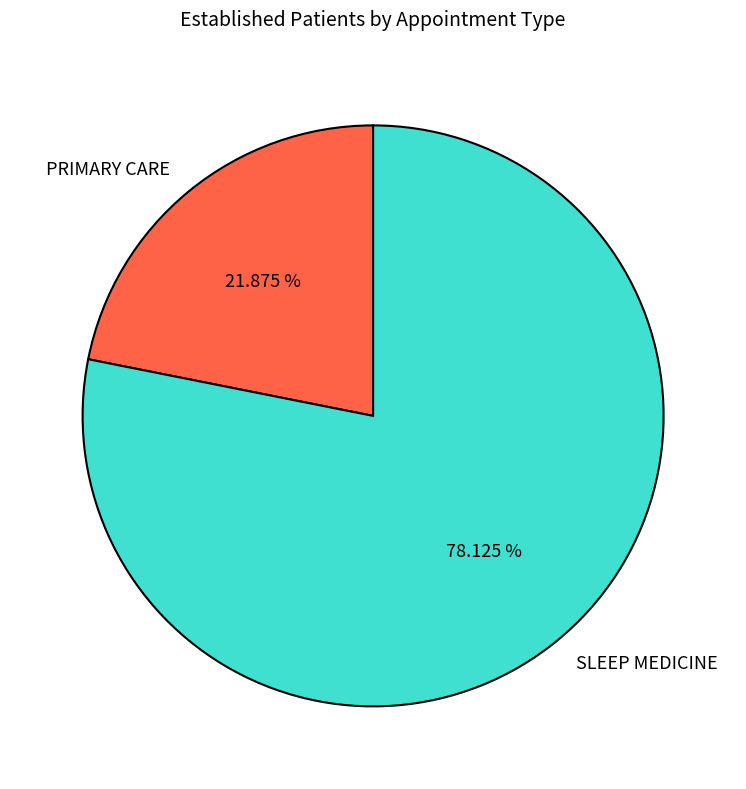

Is the sum of PRIMARY CARE and SLEEP MEDICINE greater than half?

Yes